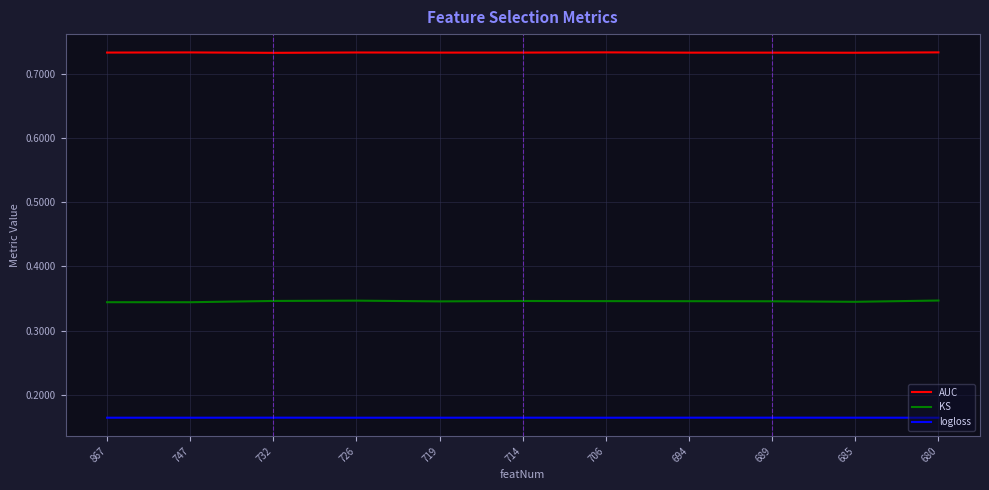

The KS series shows 0.5 at 685. True or false?

False